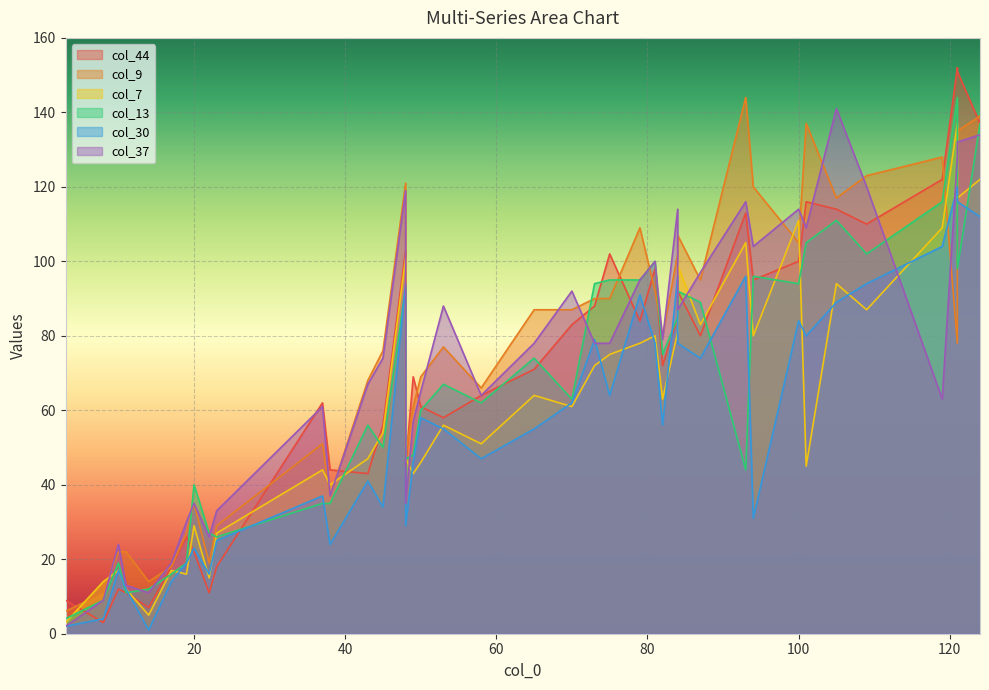

Which series has the largest total across all categories?

col_9